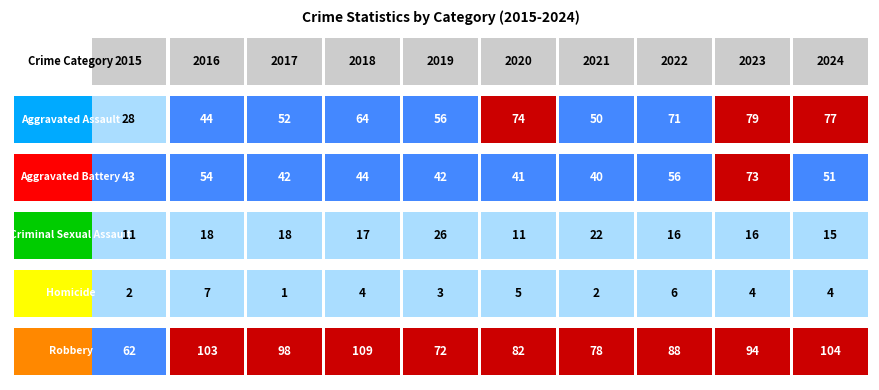

Is the value of Homicide at 2020 greater than the value of Aggravated Assault at 2015?

No